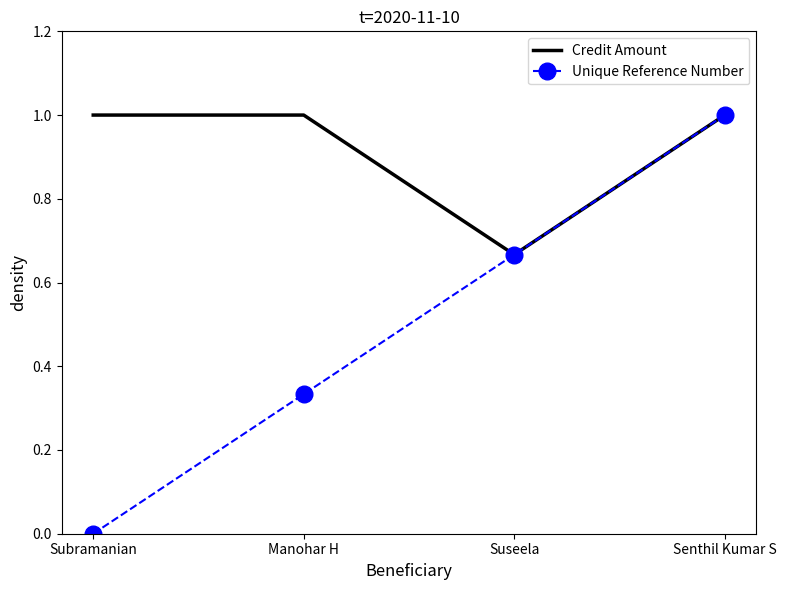

Is it true that Unique Reference Number equals 0.4 at Suseela?

False